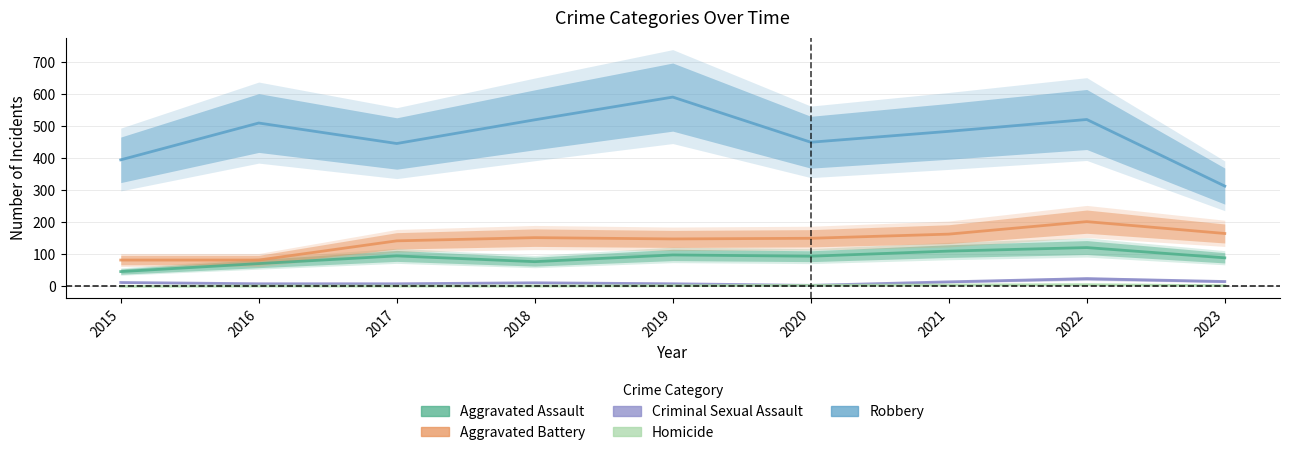

Is the value of Robbery at 2023 greater than the value of Criminal Sexual Assault at 2019?

Yes